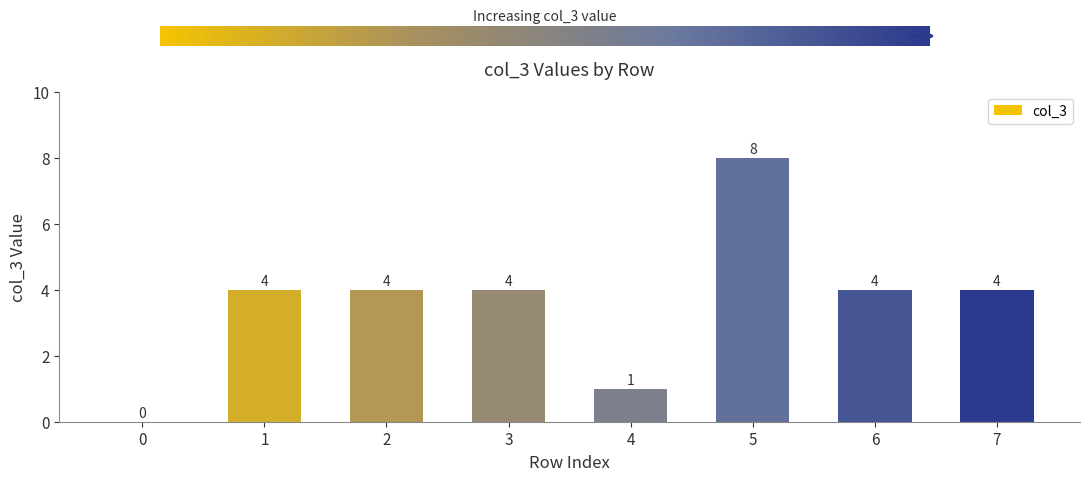

The value at 7 is 4. True or false?

True